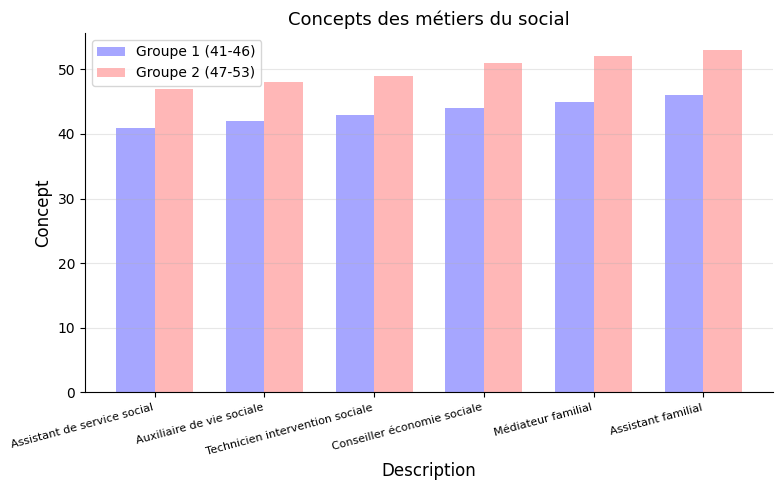

Which series has the widest spread of values?

Groupe 2 (47-53)